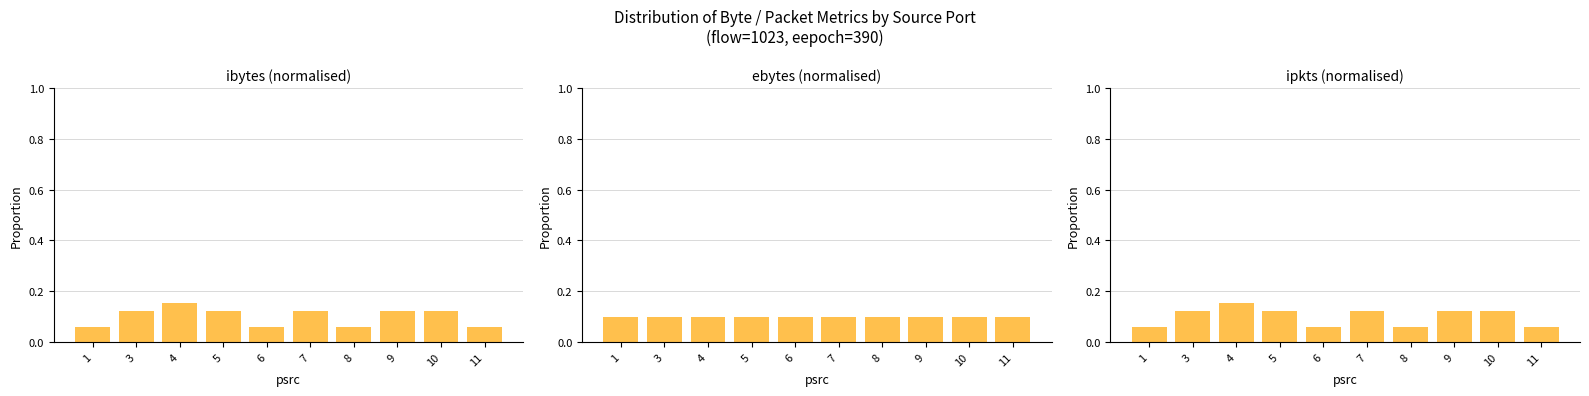

What is the value of the ebytes (normalised) bar at the 10th from the left?

0.1